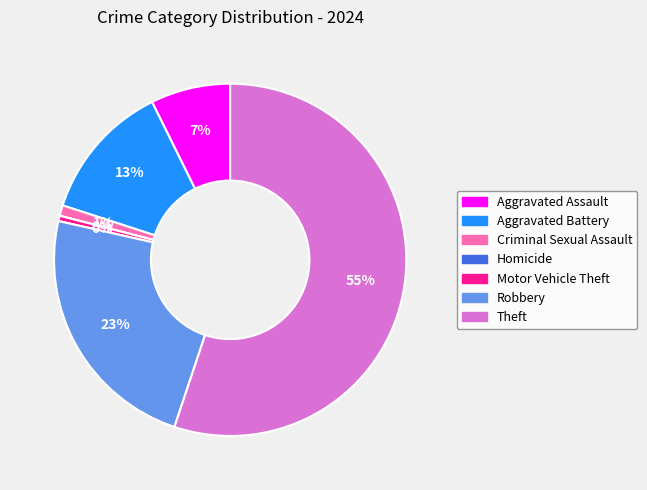

What is the largest slice in the pie chart?

Theft